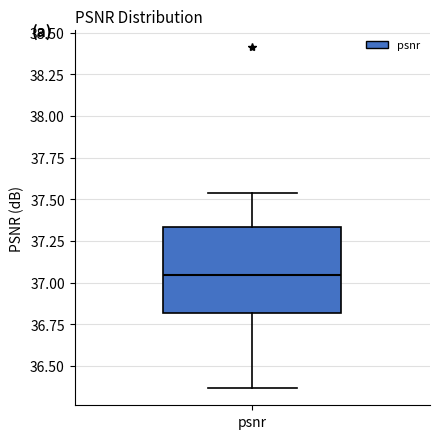

Read this box plot against the y-axis: the position of the median line, the range covered by the box, and the ends of both whiskers. The values are not printed on the chart, so give them approximately, as read against the axis.

median 37.05, box 36.80 to 37.35, whiskers 36.35 to 37.55